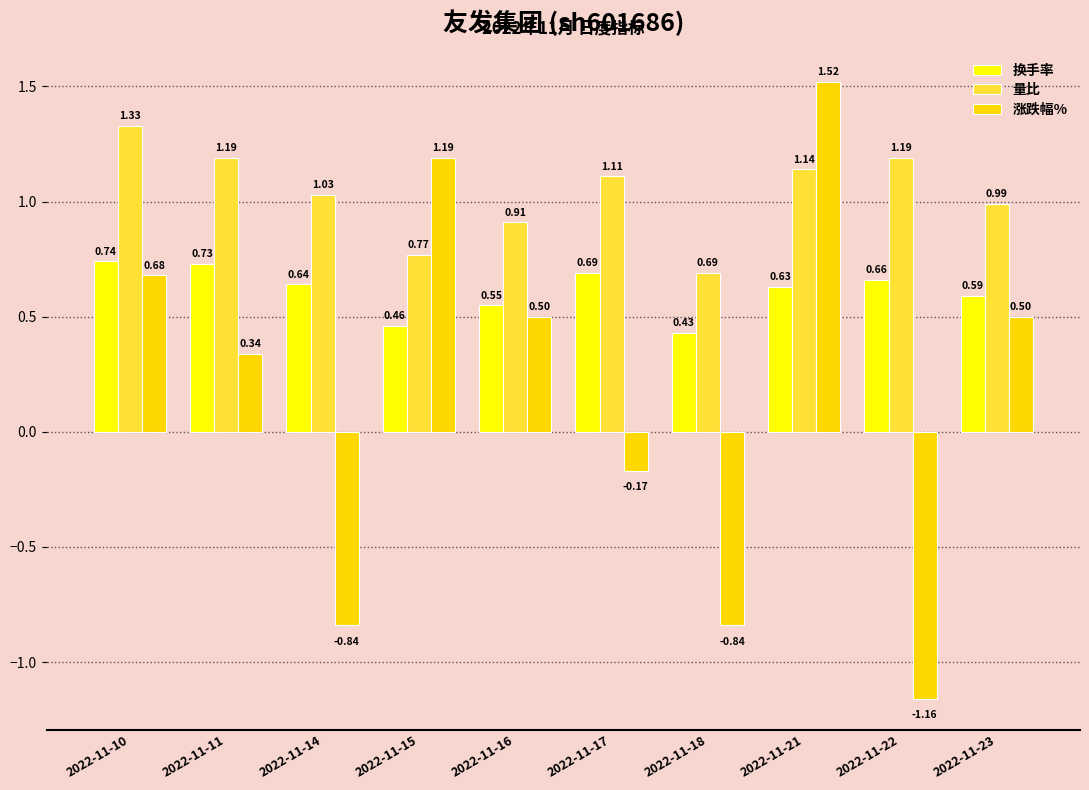

How many data points in 涨跌幅% are less than 0?

4